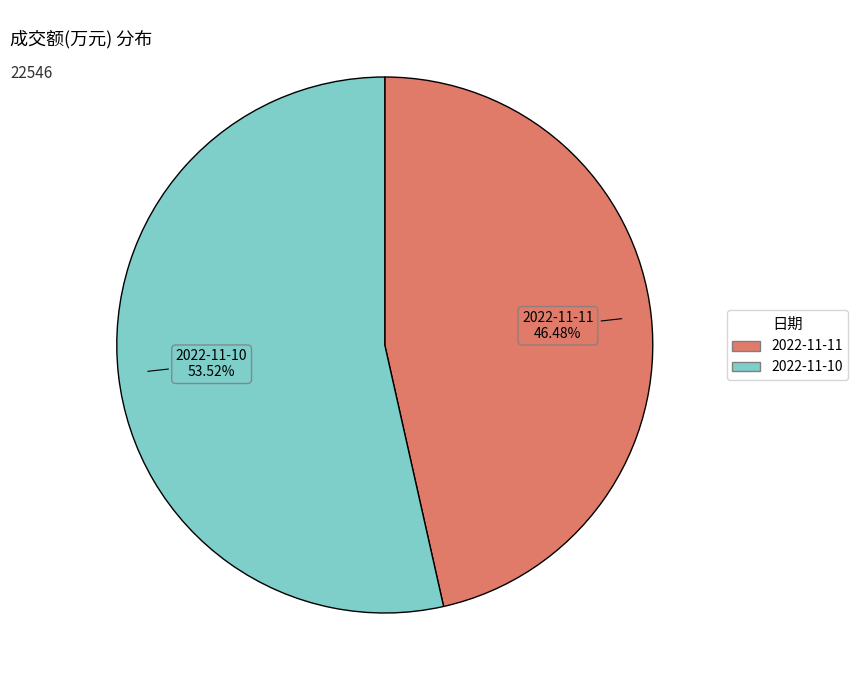

Count the number of slices in the pie.

2